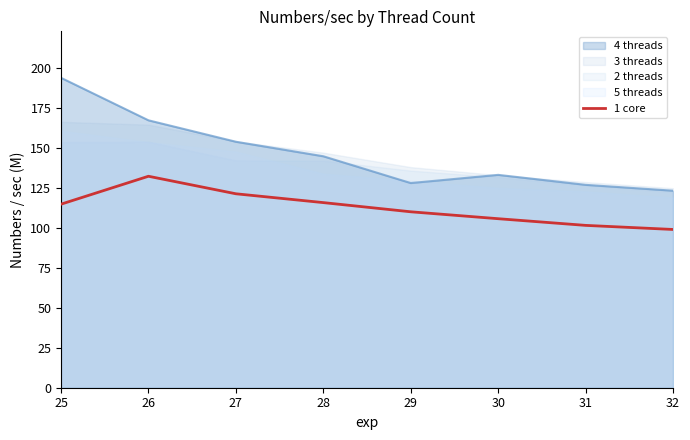

At which category does the data reach its first local peak?

26